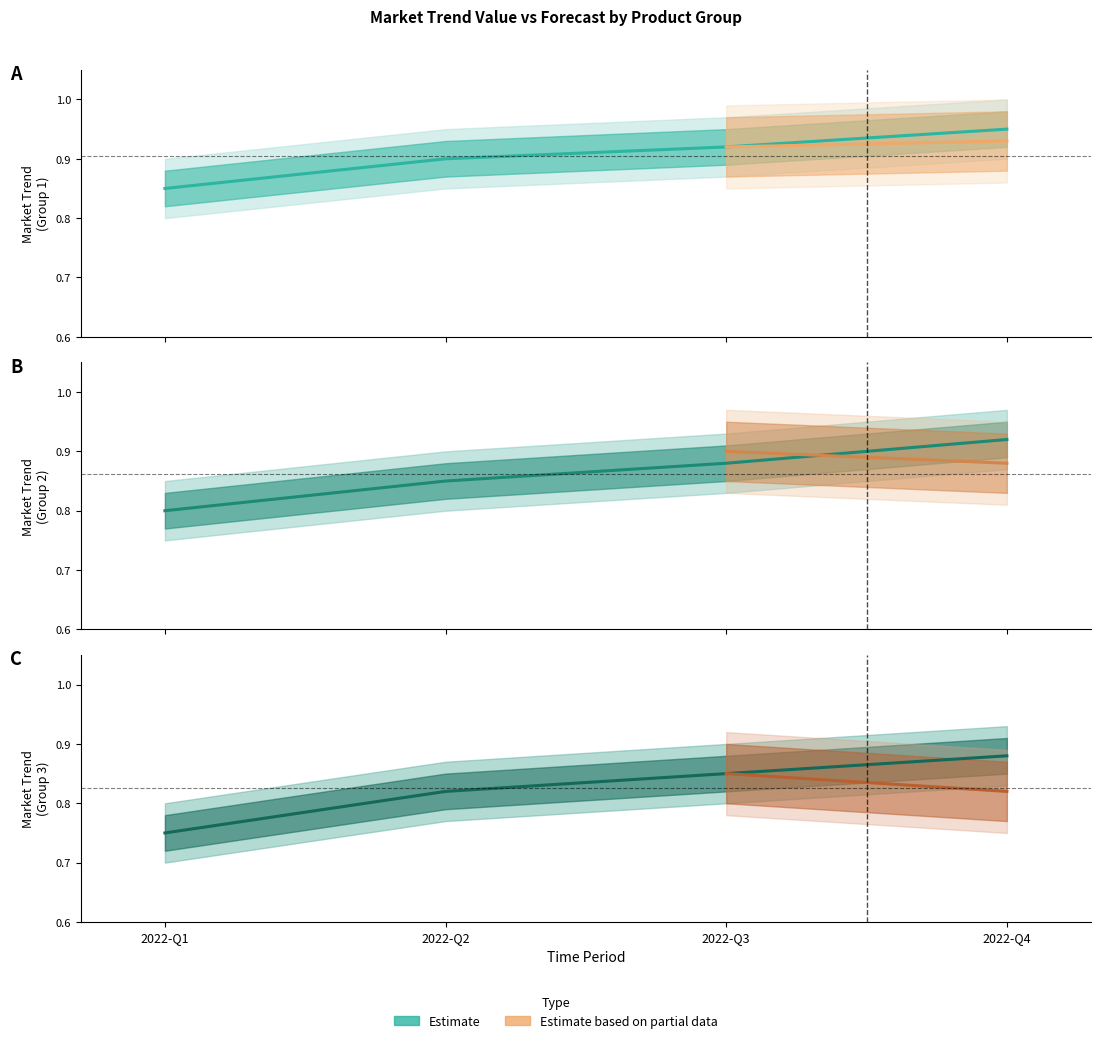

At which label is Product_Group_3_Value closest to 0?

2022-Q1